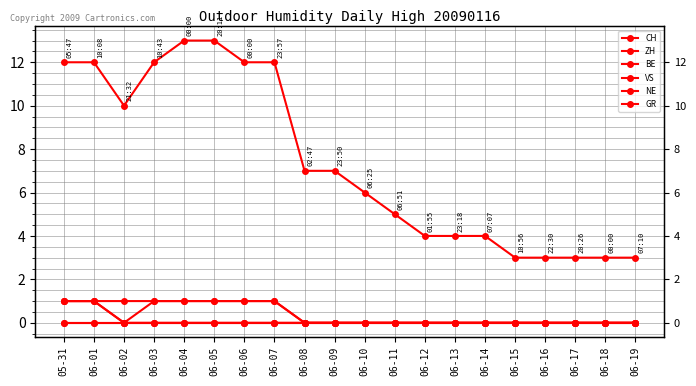

Is it true that BE equals -1 at 06-12?

False